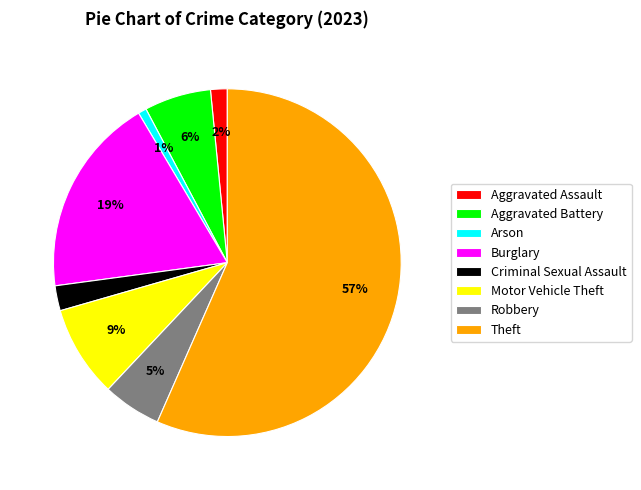

What is the smallest slice in the pie chart?

Arson